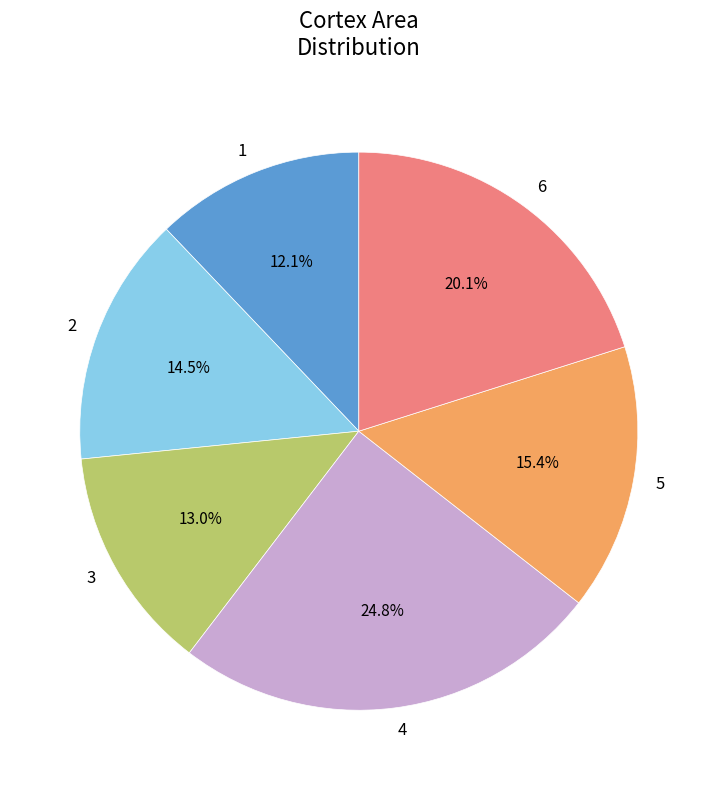

Count the number of slices in the pie.

6